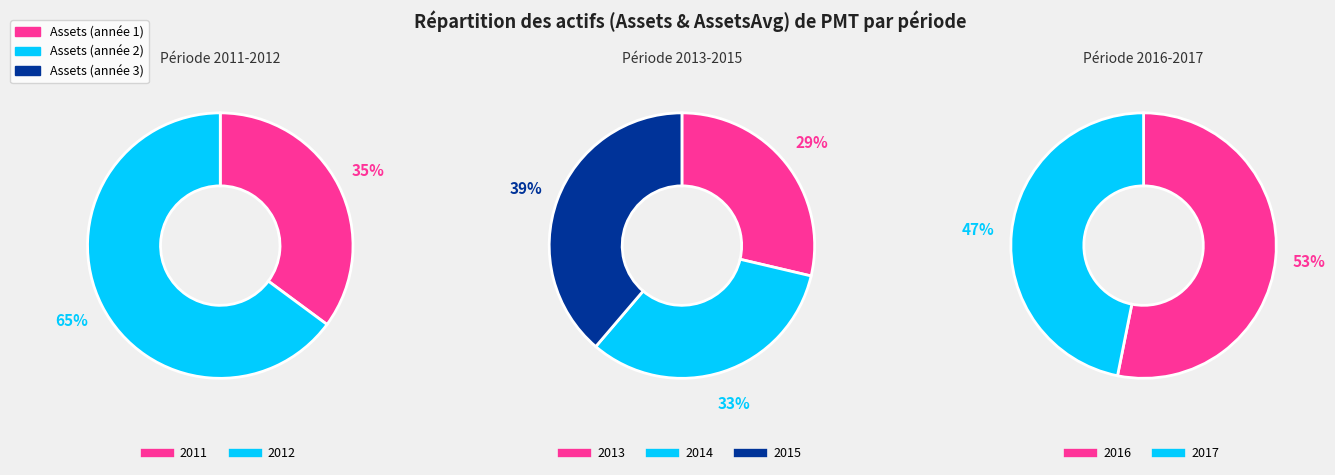

Is it true that 2016 is 30% of the pie?

False